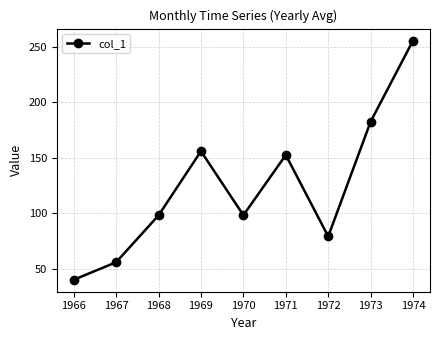

What is the sum of all values?

1118.3